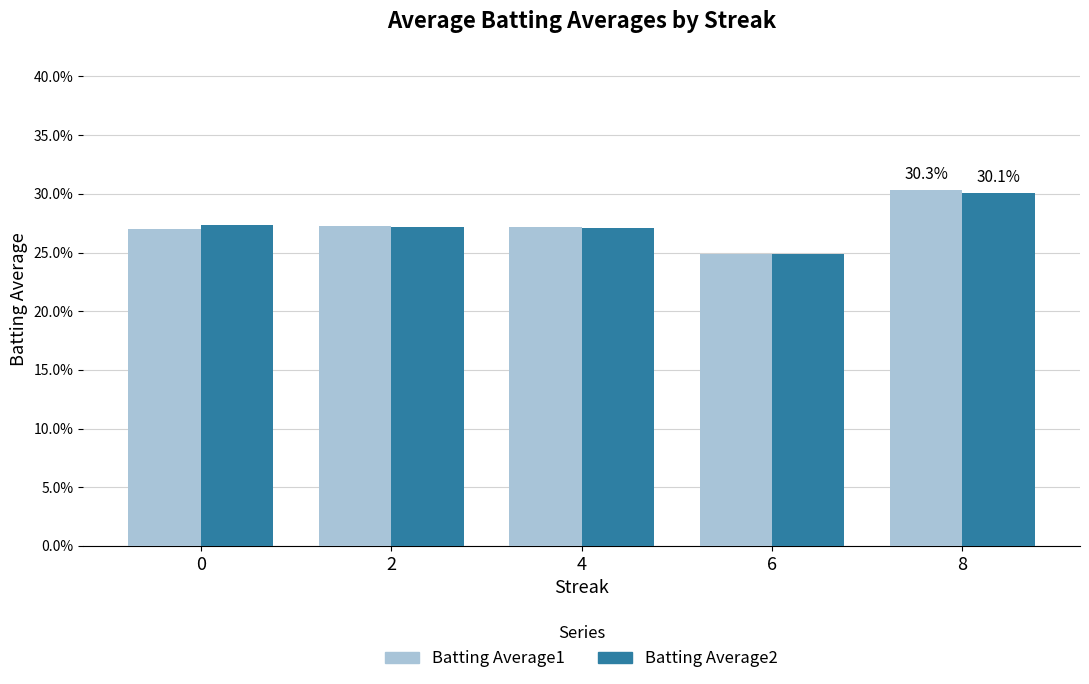

What is the maximum value for Batting Average2?

0.3